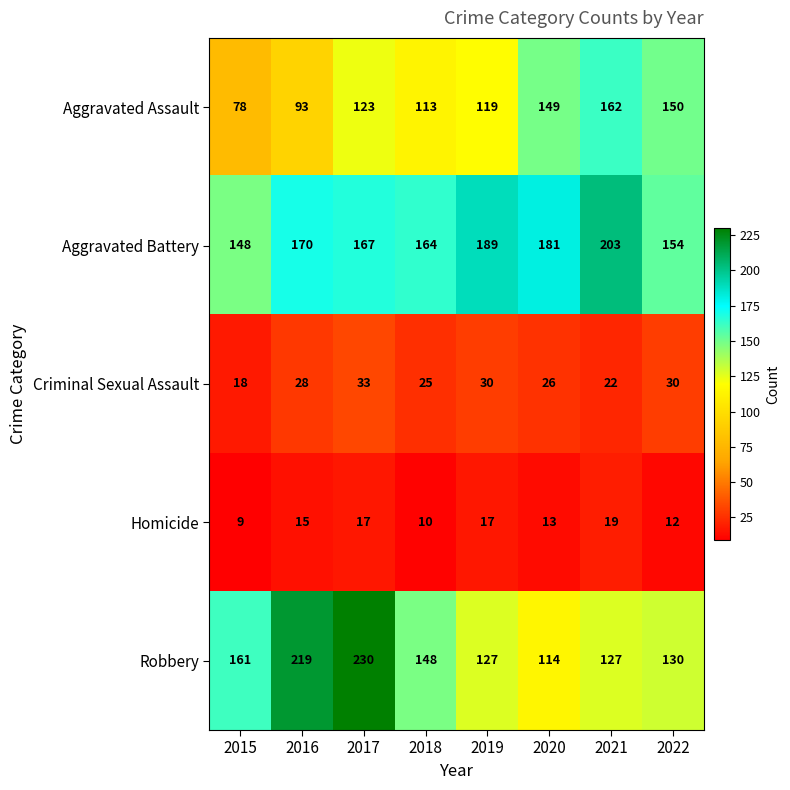

What is the difference between the maximum and minimum values in the Aggravated Assault series?

84